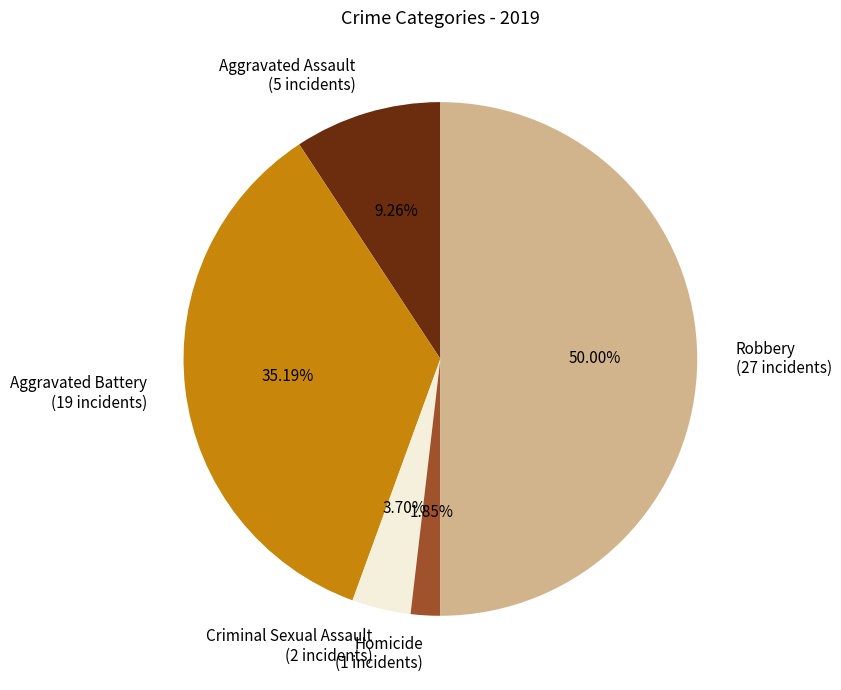

Count the number of slices in the pie.

5